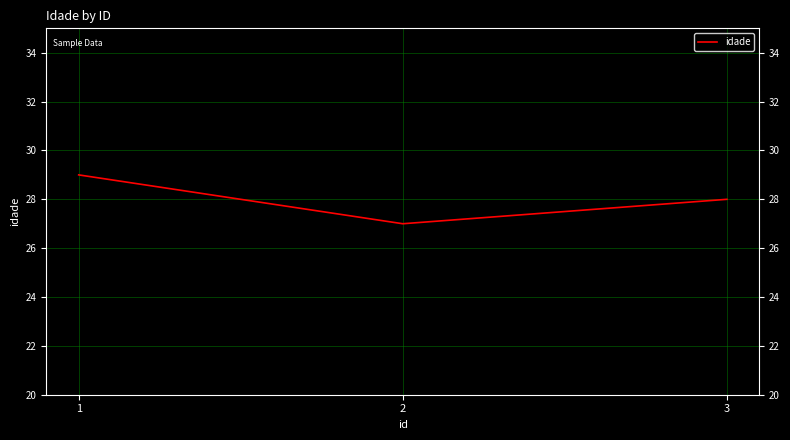

The value at 1 is 29. True or false?

True